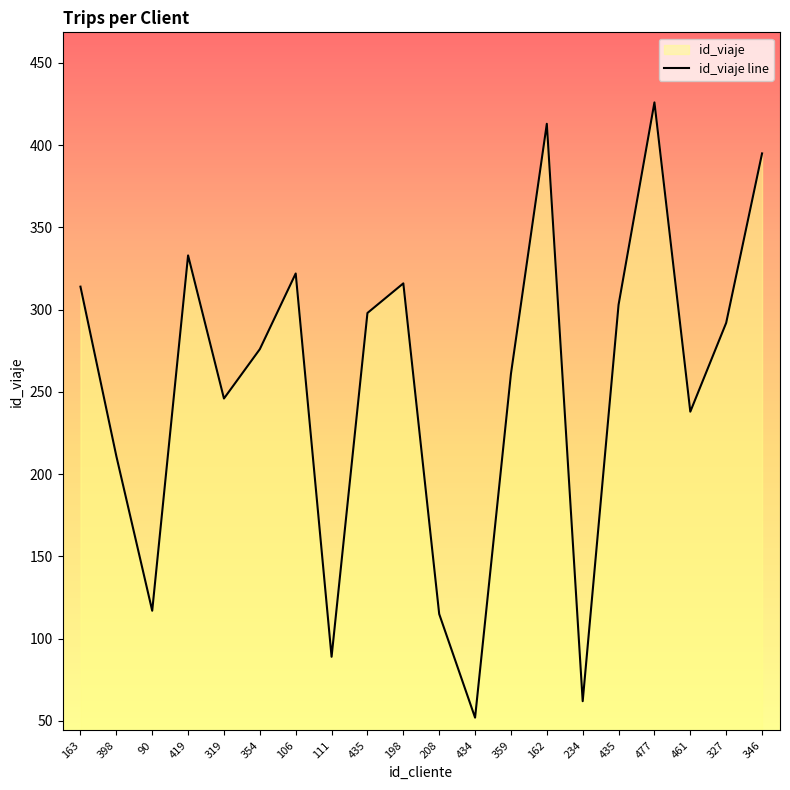

At which category does the data reach its first local valley?

90